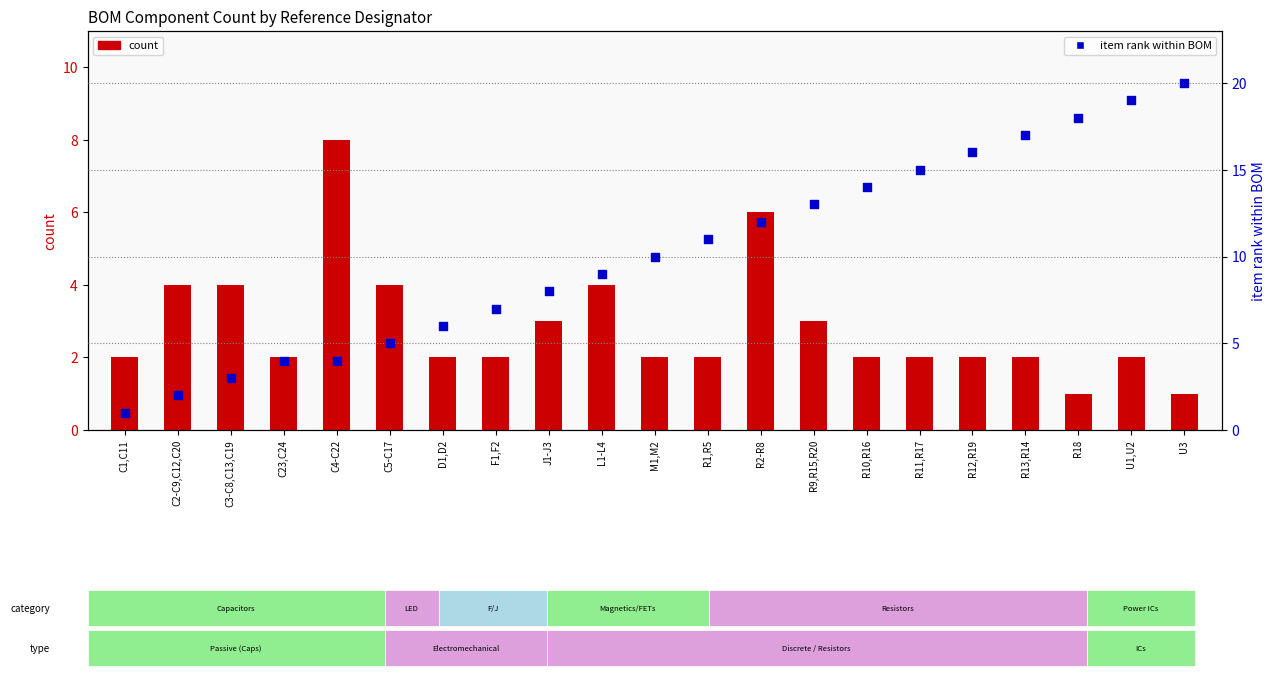

Is the value of count at R9,R15,R20 greater than the value of item rank within BOM at U3?

No